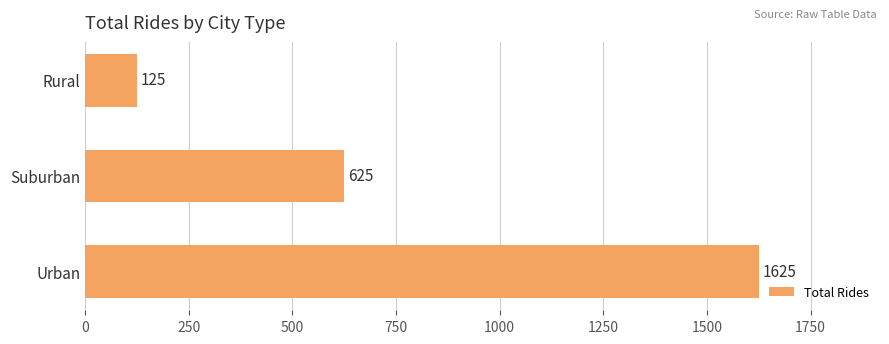

Is it true that the value at Rural is 125?

True